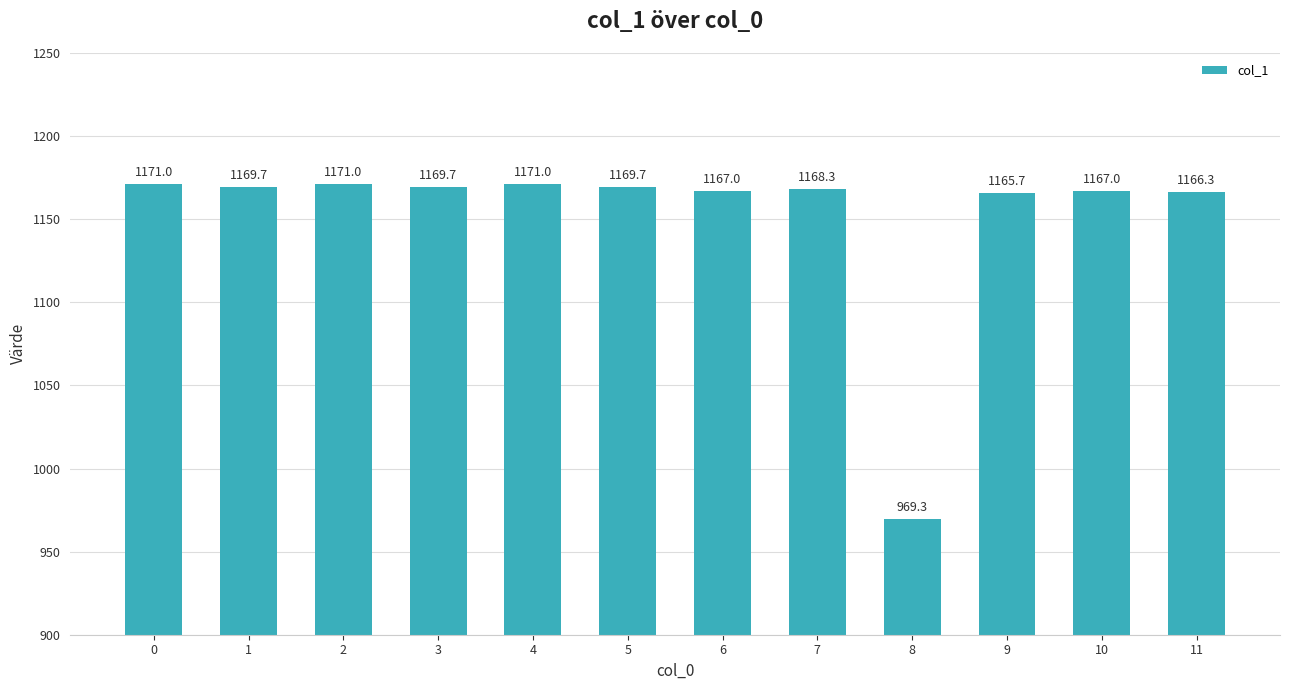

How many categories are shown in the chart?

12